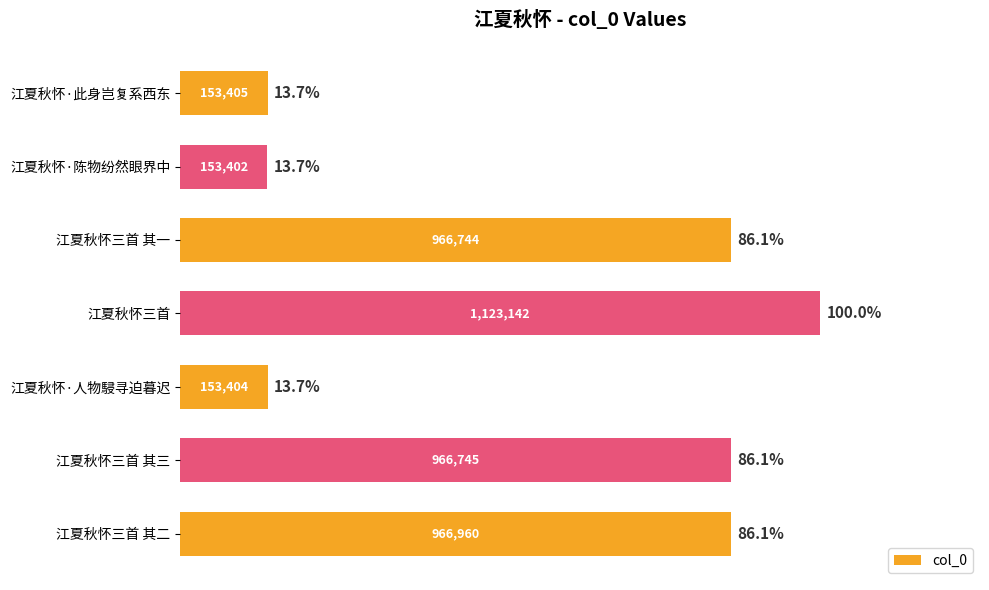

Where is the data nearest to the value 638272?

江夏秋怀三首 其一